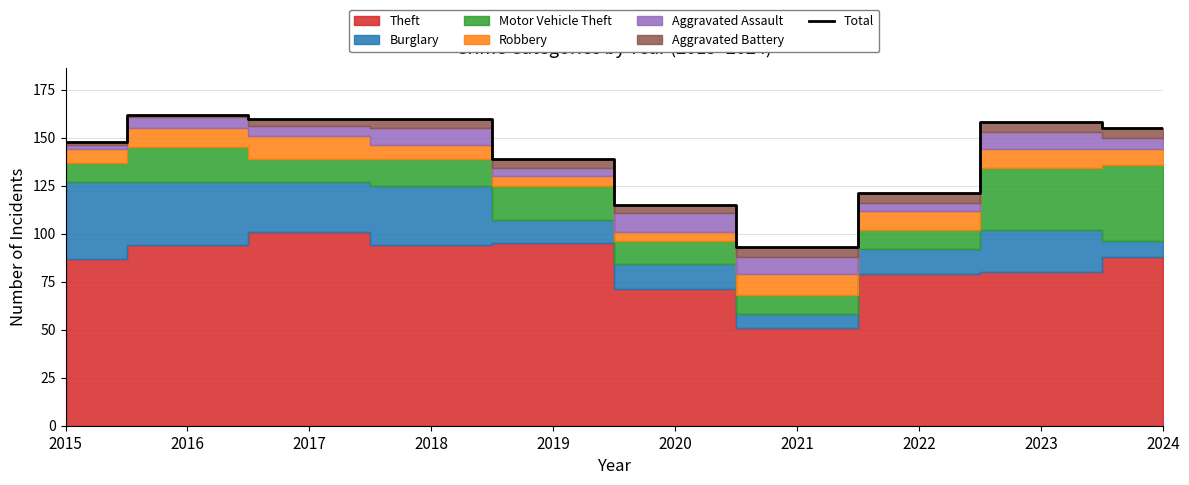

Rank the categories by value from lowest to highest.

2021, 2020, 2022, 2019, 2015, 2024, 2023, 2017, 2018, 2016